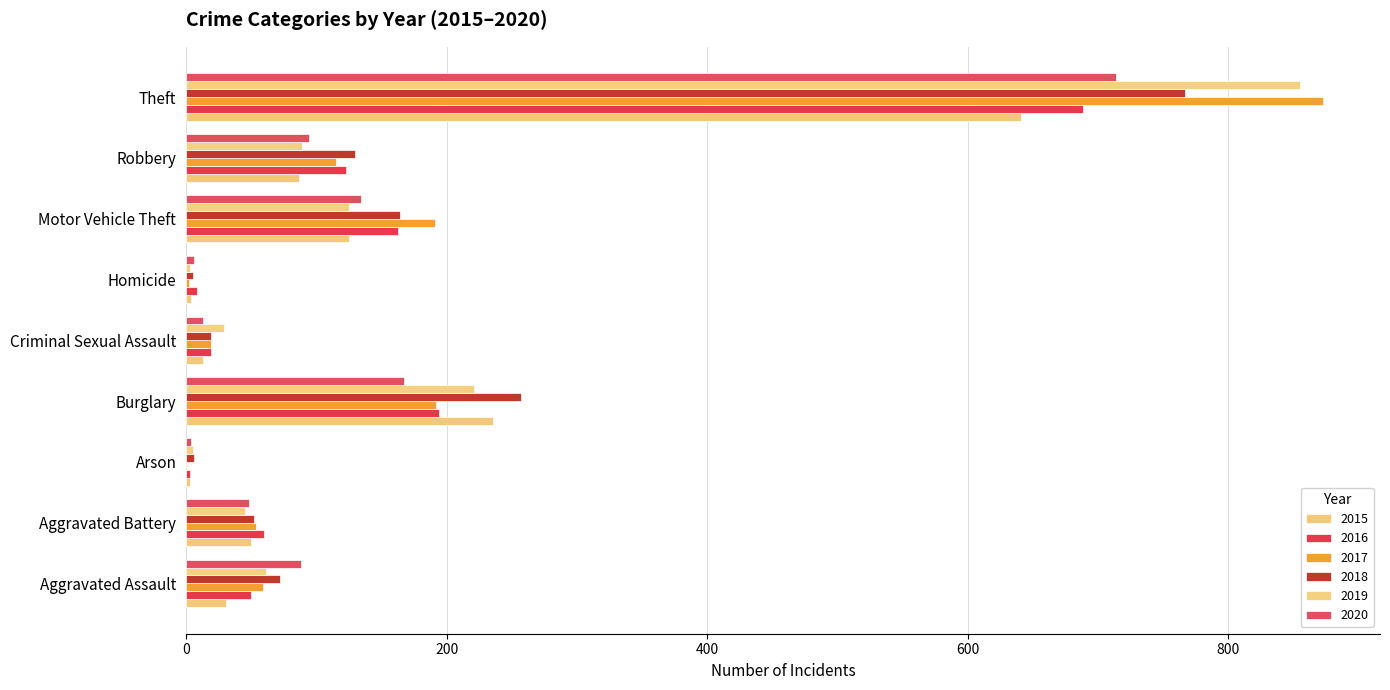

Which series has the widest spread of values?

2017